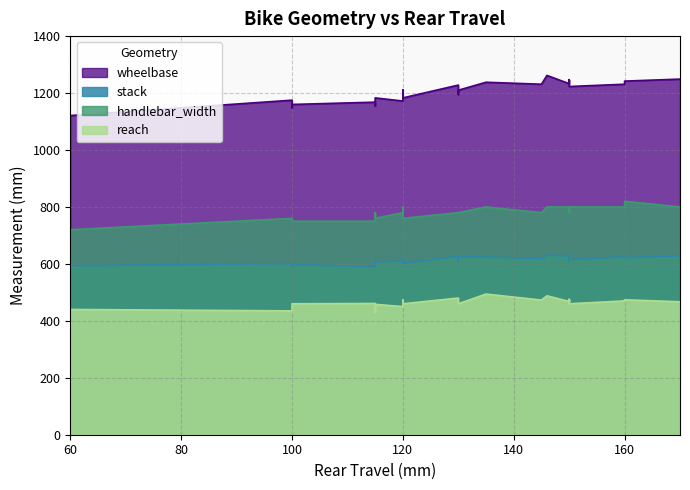

What is the sum of the stack values at 115 and 146?

1221